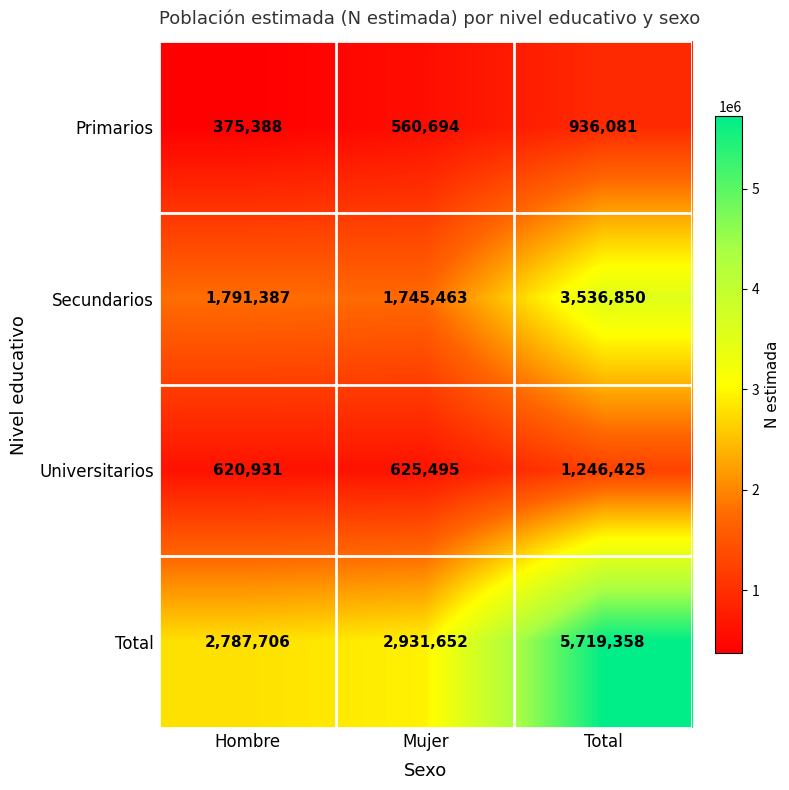

Which series has the widest spread of values?

Total